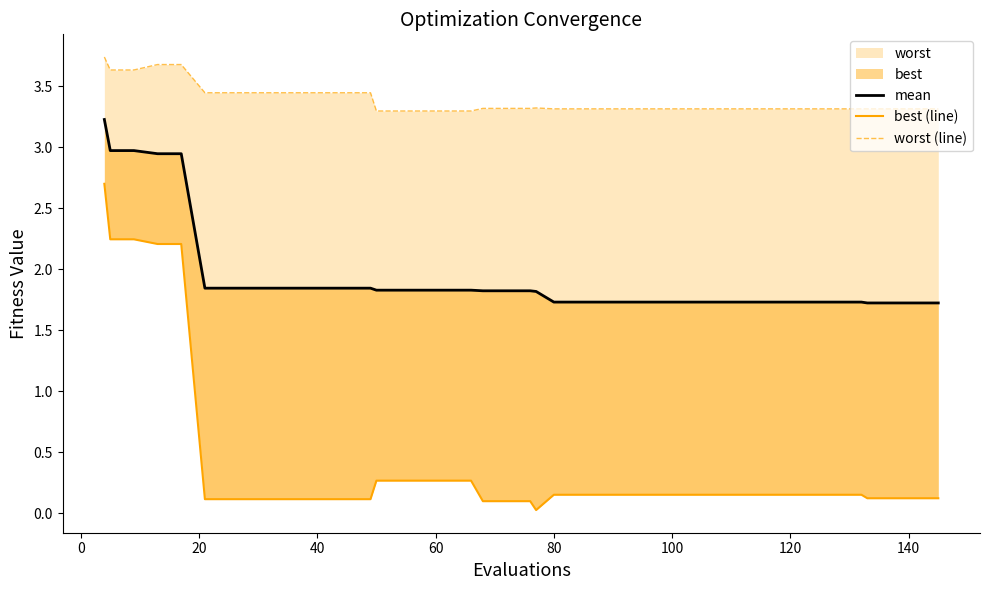

True or false: best (line) and mean intersect in this chart.

False